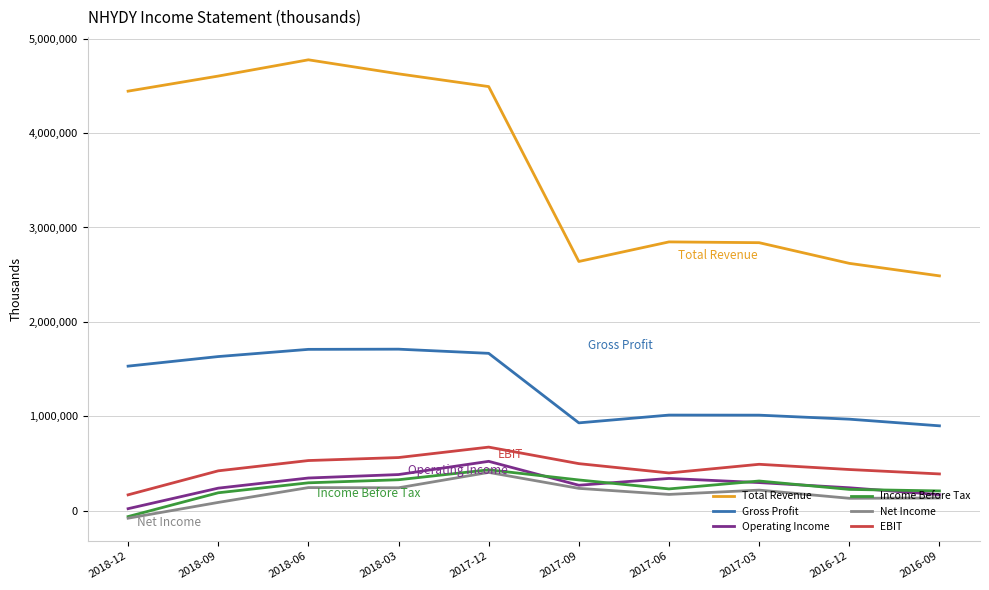

True or false: Total Revenue and Operating Income cross at least once.

False